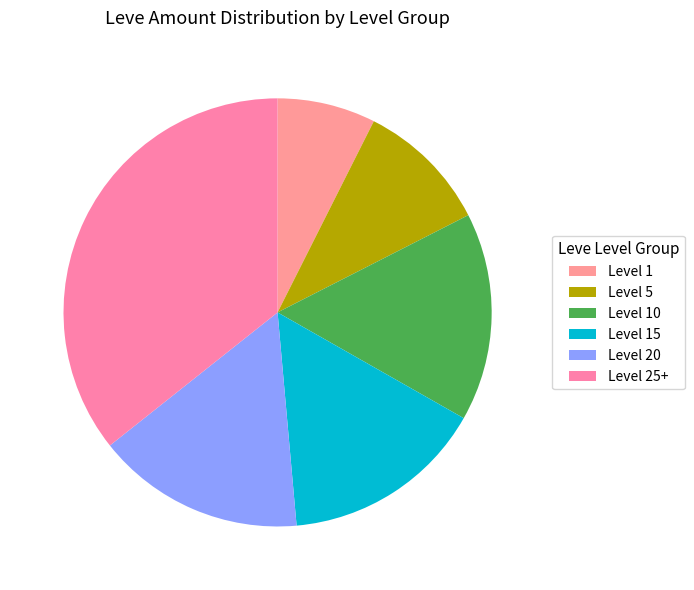

Count the number of slices in the pie.

6